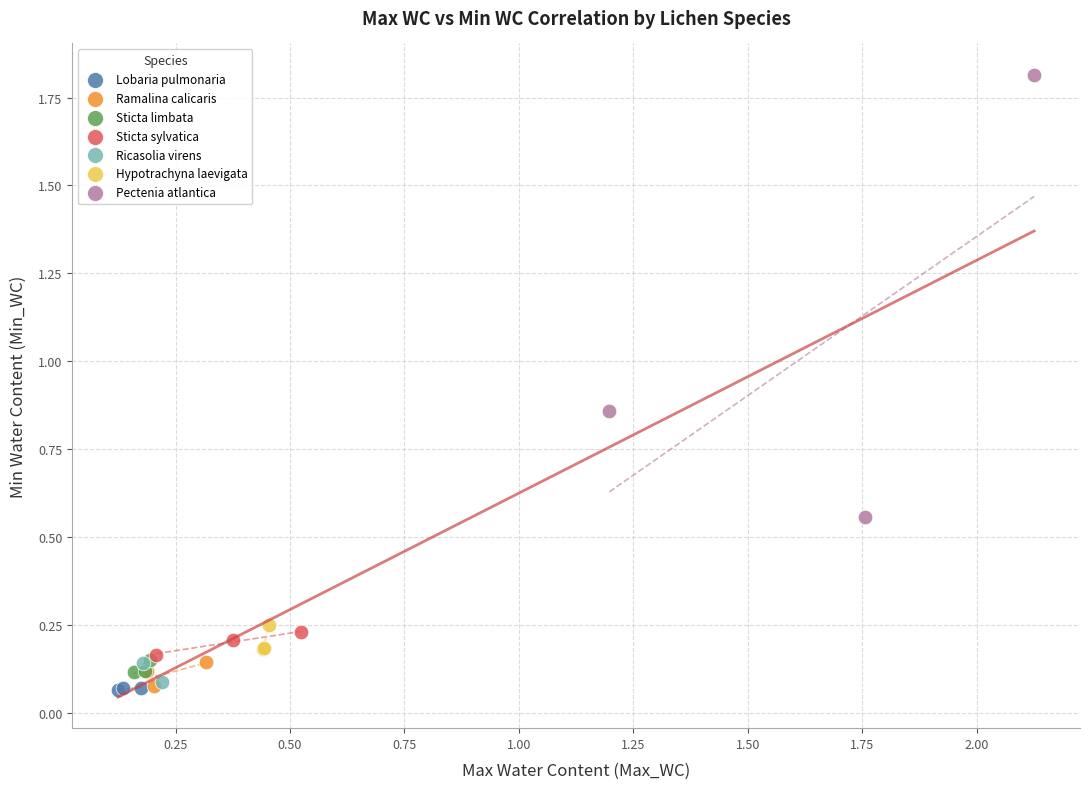

What are all the series names shown in the legend?

Lobaria pulmonaria, Ramalina calicaris, Sticta limbata, Sticta sylvatica, Ricasolia virens, Hypotrachyna laevigata, Pectenia atlantica